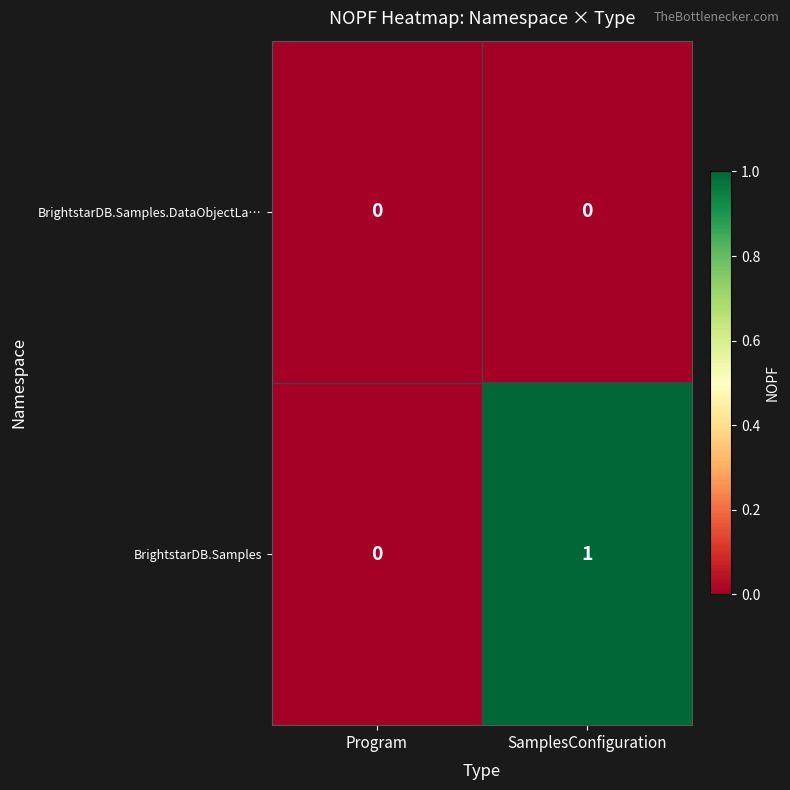

Reading left to right, transcribe all the data shown in this chart.

BrightstarDB.Samples.DataObjectLa…: Program=0	SamplesConfiguration=0
BrightstarDB.Samples: Program=0	SamplesConfiguration=1